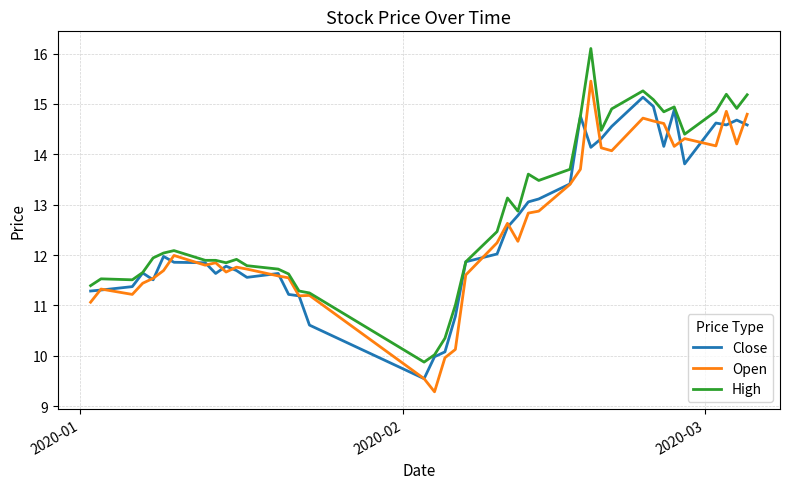

In Open, how many points are higher than both neighbors (excluding endpoints)?

10